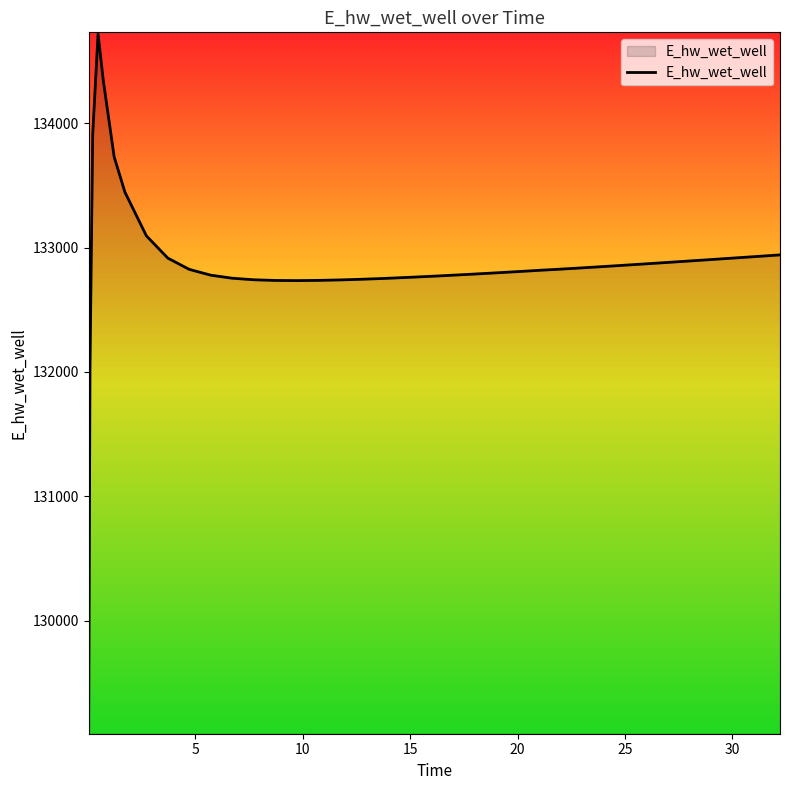

What is the difference between the maximum and minimum values?

5613.4